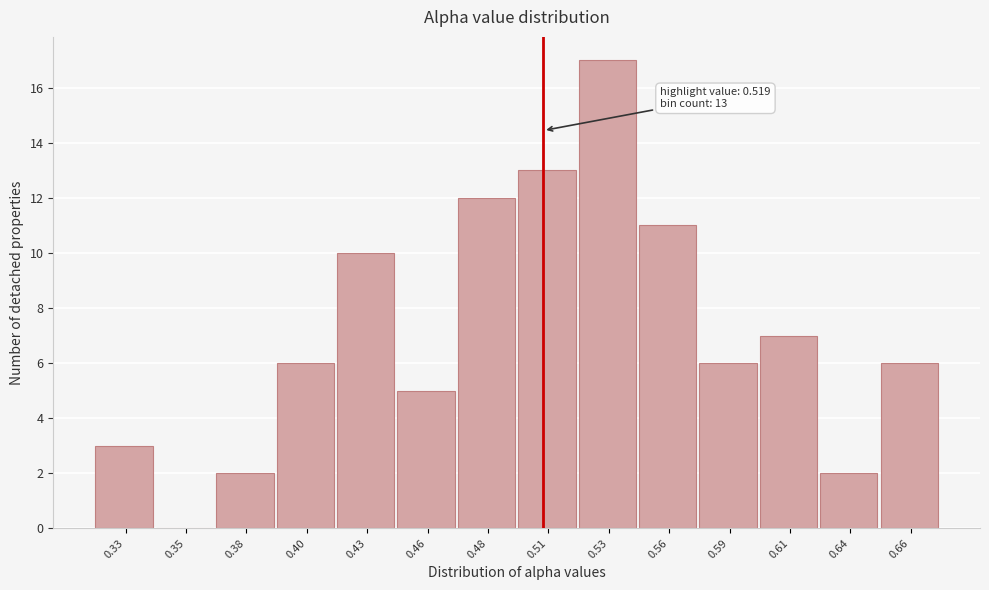

Reading right to left, transcribe all the data shown in this chart.

0.66=6	0.64=2	0.61=7	0.59=6	0.56=11	0.53=17	0.51=13	0.48=12	0.46=5	0.43=10	0.40=6	0.38=2	0.35=0	0.33=3